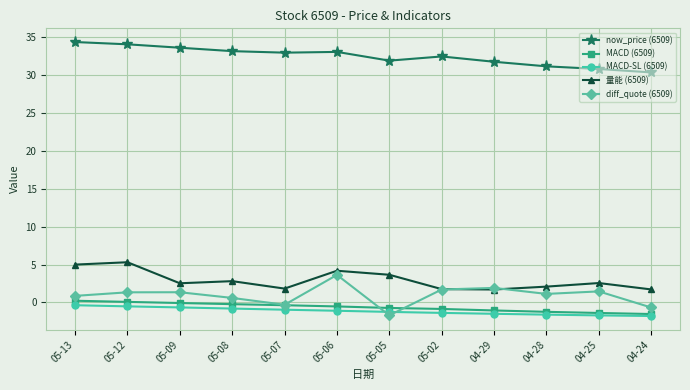

Which series has the largest total across all categories?

now_price (6509)